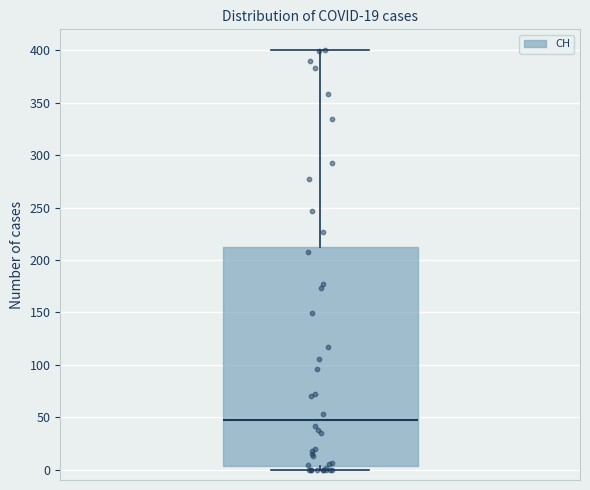

Read this box plot against the y-axis: the position of the median line, the range covered by the box, and the ends of both whiskers. The values are not printed on the chart, so give them approximately, as read against the axis.

median 50, box 5 to 215, whiskers 0 to 400